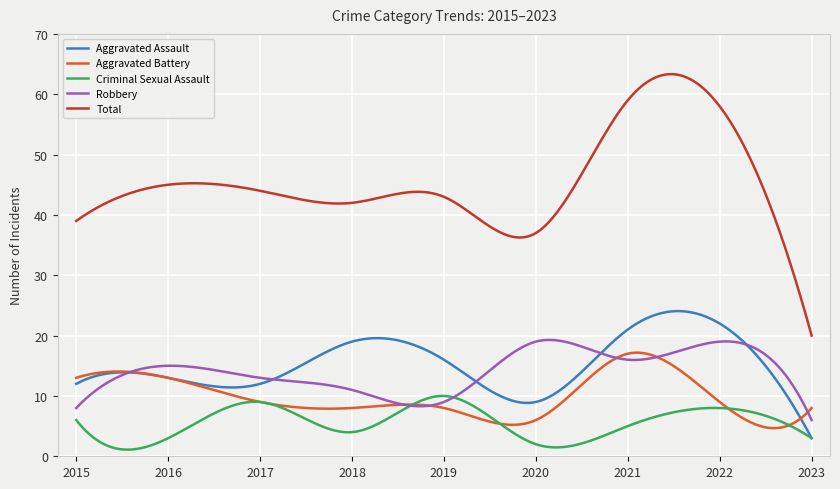

What is the difference between the second highest and second lowest values in the Criminal Sexual Assault series?

8.9